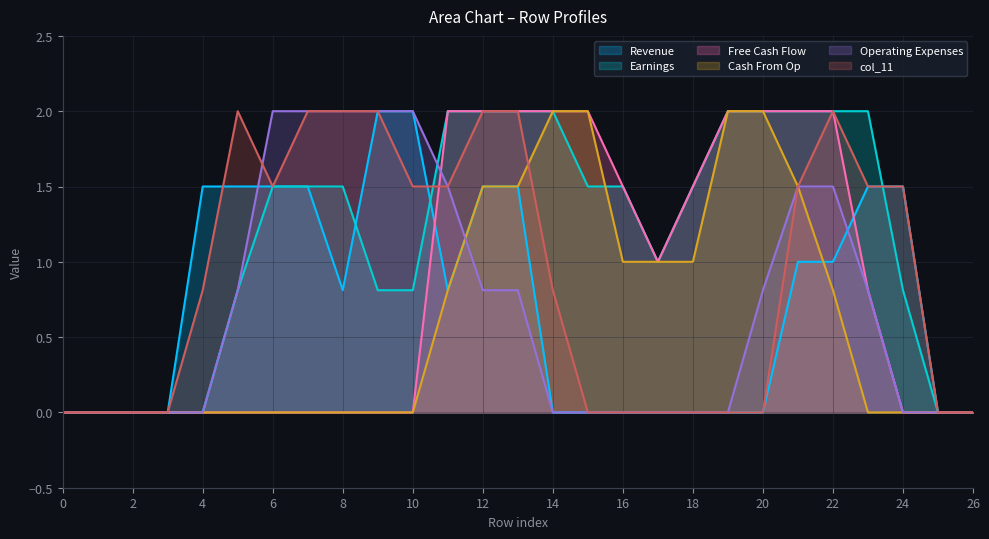

Is it true that col_18 equals 2.0 at 11?

True